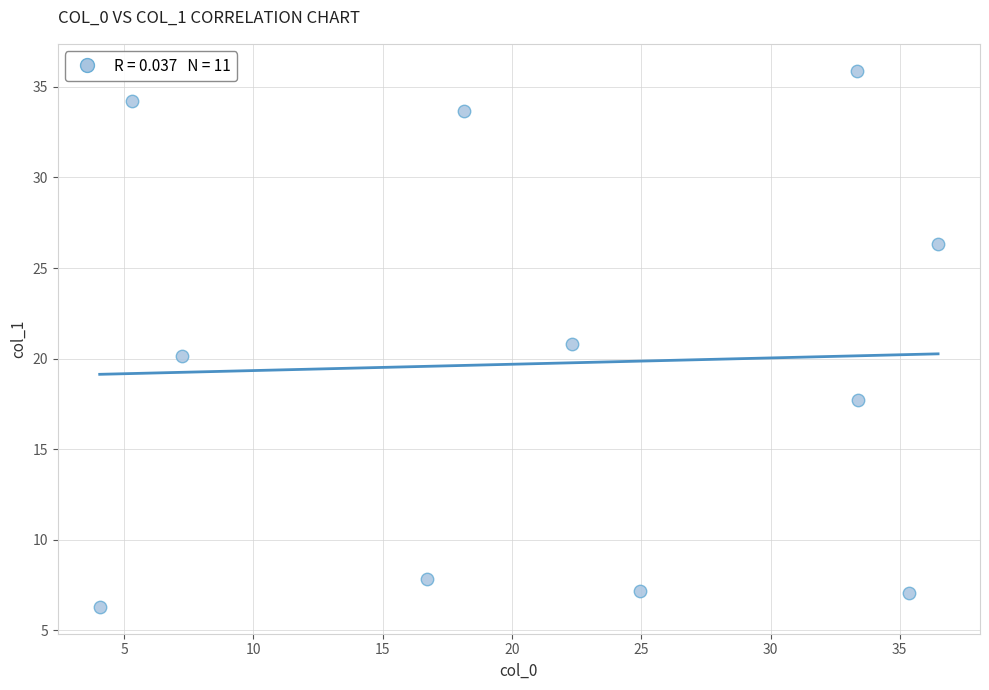

What is the range of X values (max minus min)?

32.4